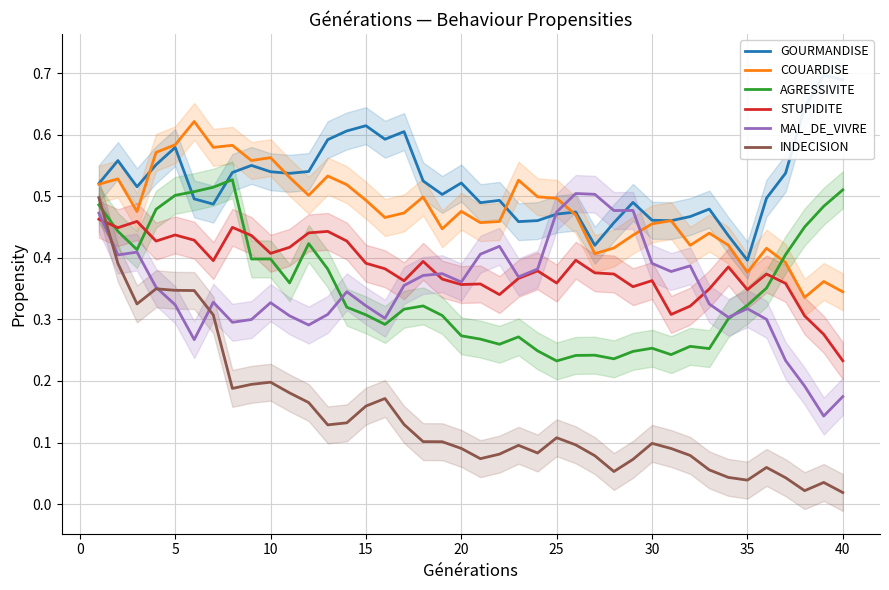

Is it true that AGRESSIVITE equals 0.5 at 20?

False